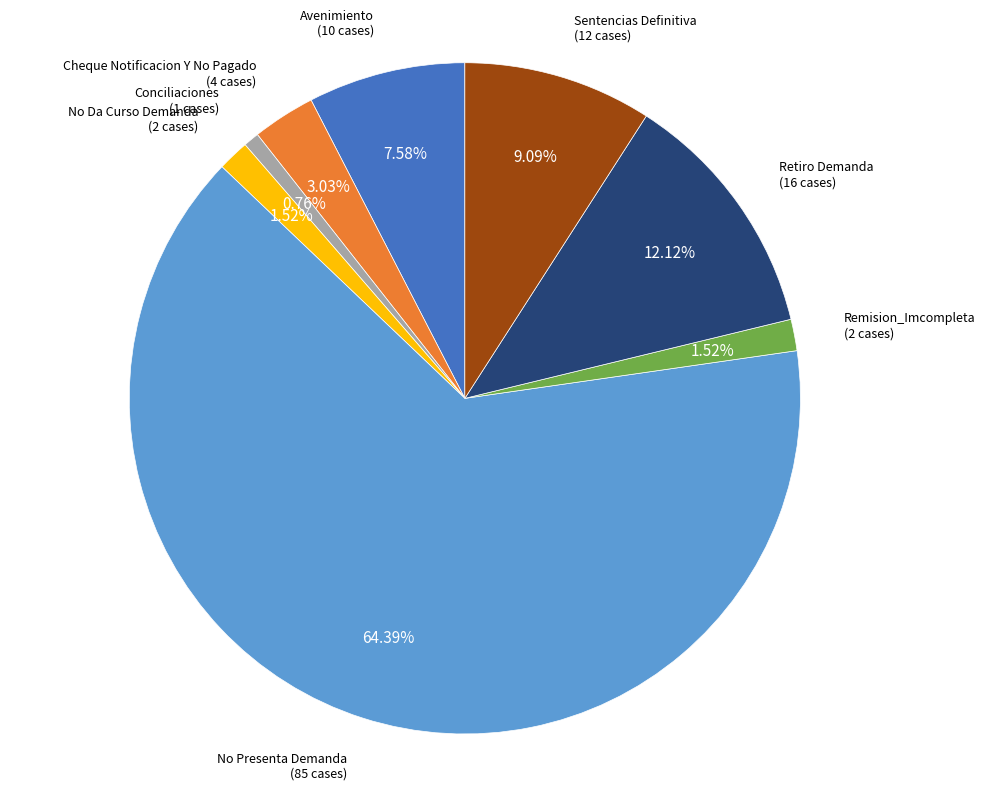

To the nearest percent, what portion does Retiro Demanda represent?

12%